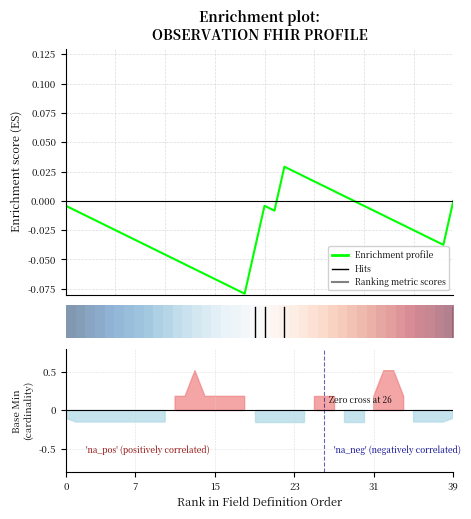

At which label does Enrichment profile first exceed 0?

22